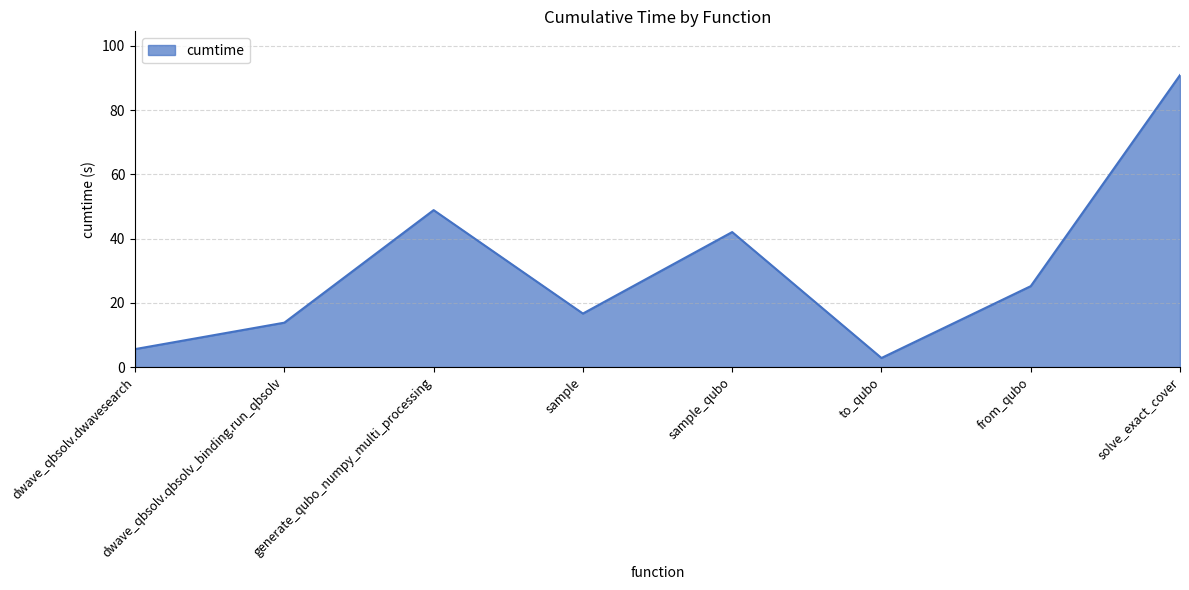

Where is the data nearest to the value 46?

generate_qubo_numpy_multi_processing